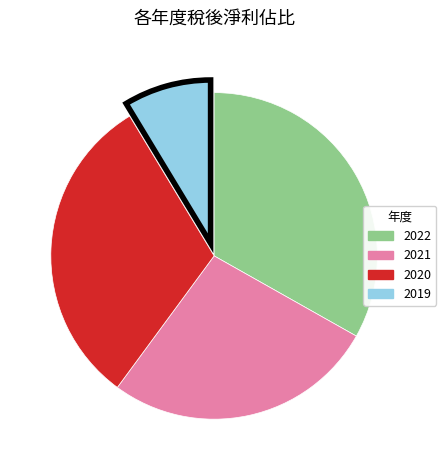

Rank the categories by value from highest to lowest.

2022, 2020, 2021, 2019